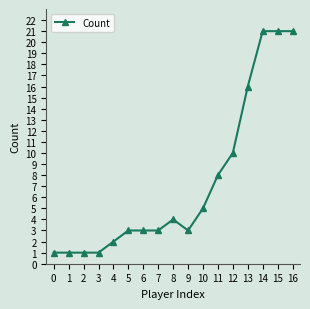

What is the maximum value shown in the chart?

21